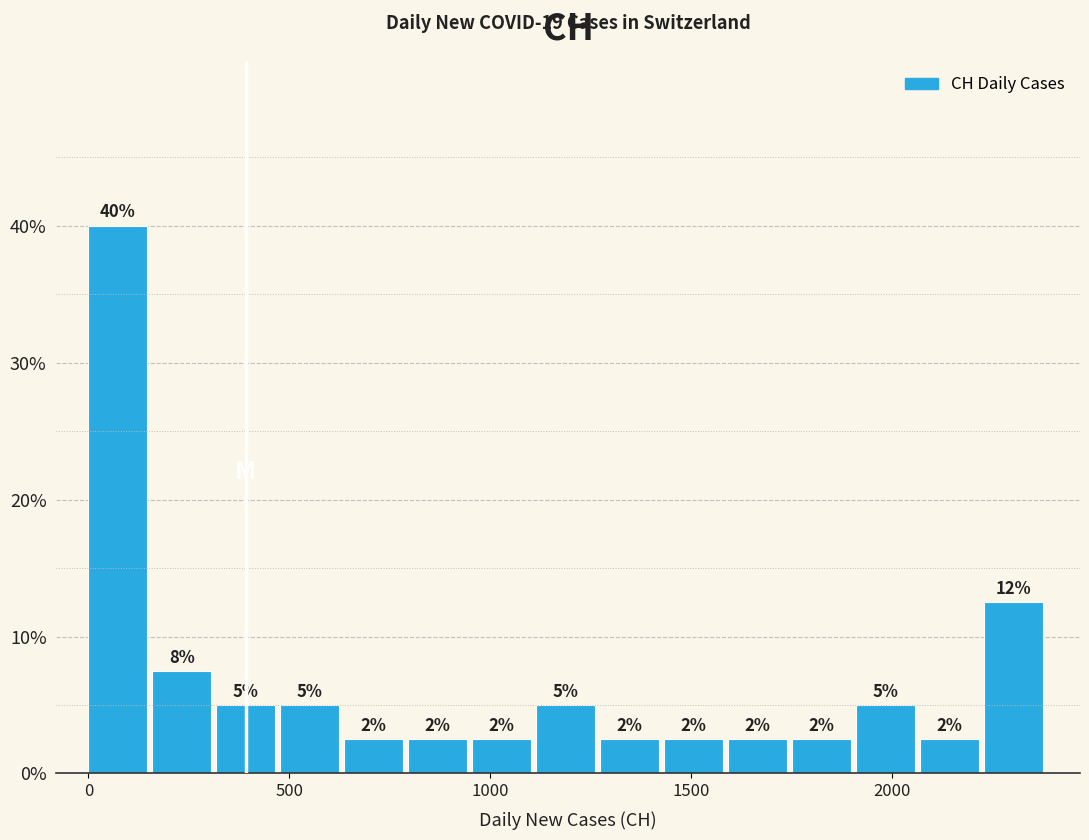

Read against the x-axis, roughly where is the centre of the tallest bar?

50